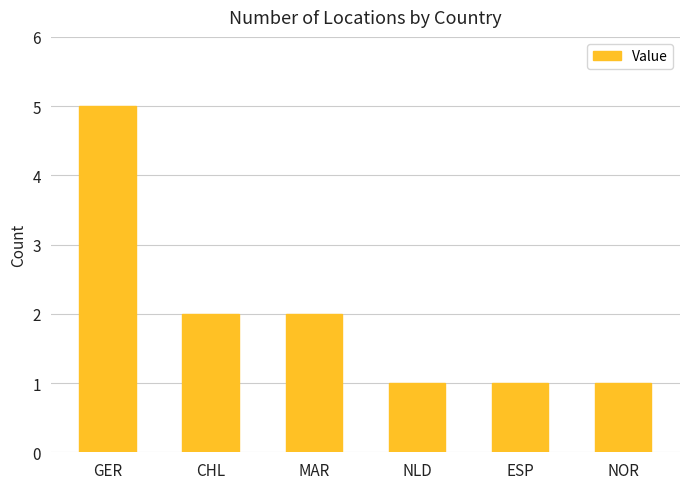

What is the label of the 3rd bar from the right?

NLD